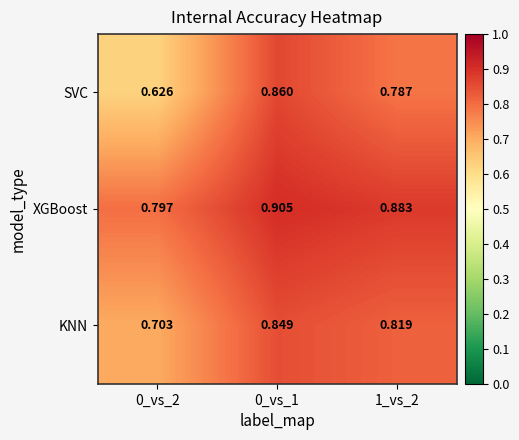

At which category is the sum across all series the highest?

0_vs_1